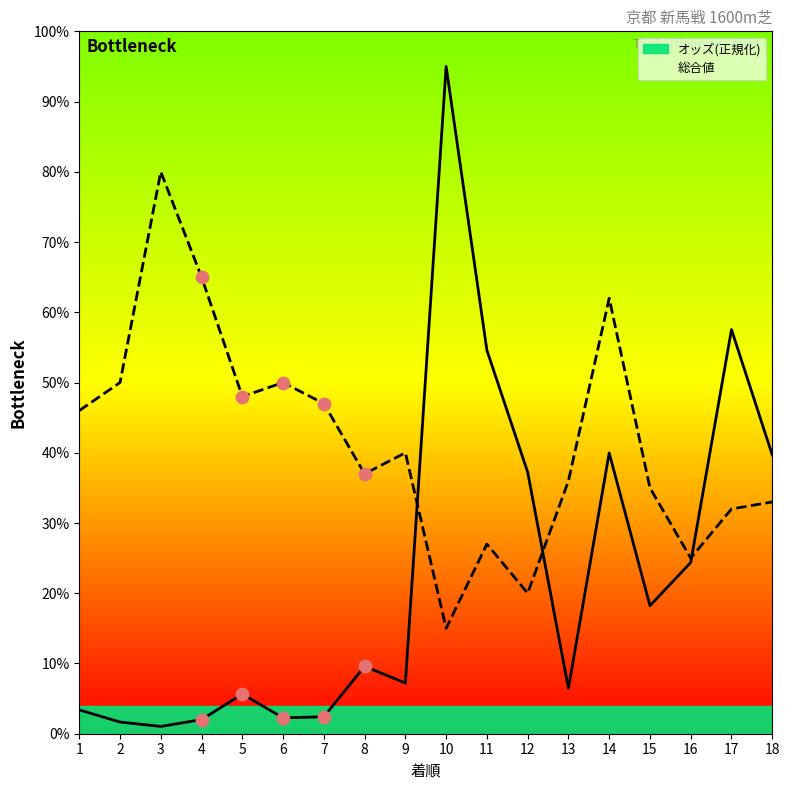

What are all the series names shown in the legend?

オッズ, 総合値